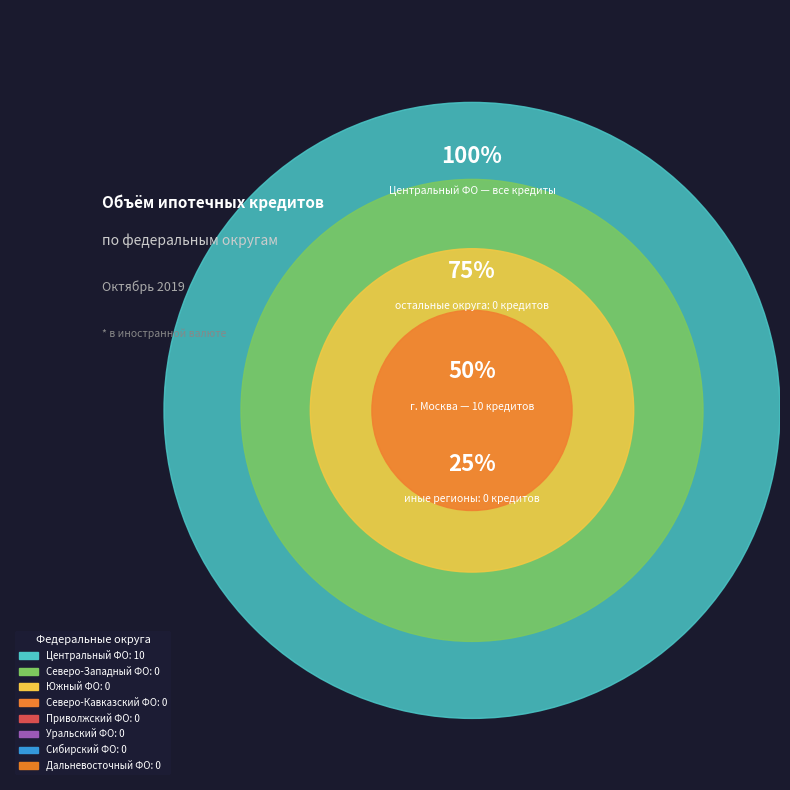

How many slices are in this pie chart?

8